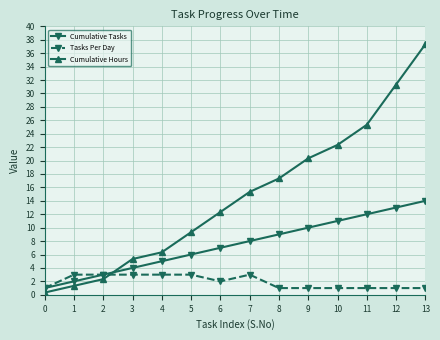

Does the chart display data point markers on the line(s)?

Yes